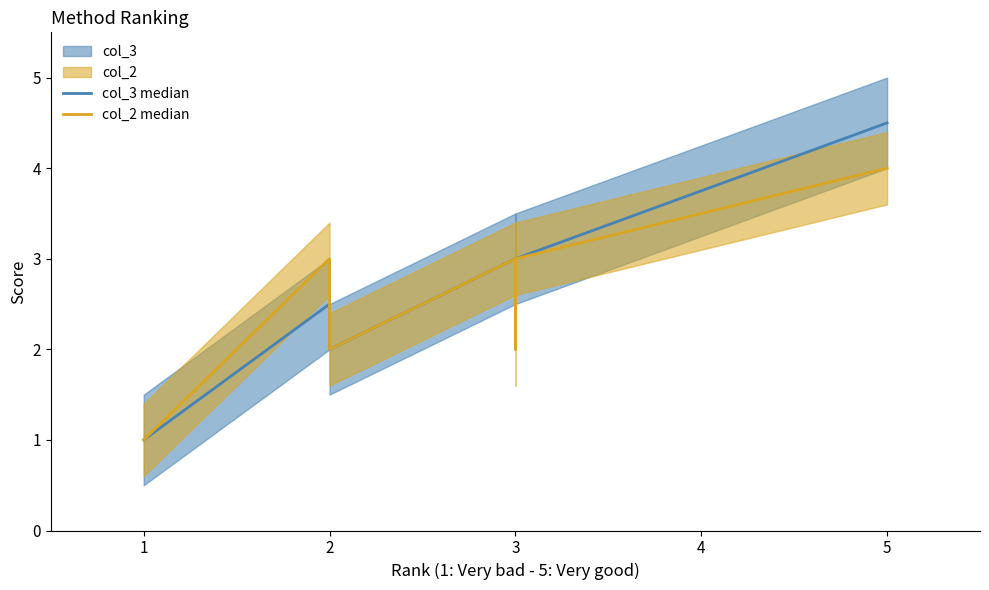

What is the sum of all col_3 median values?

30.5